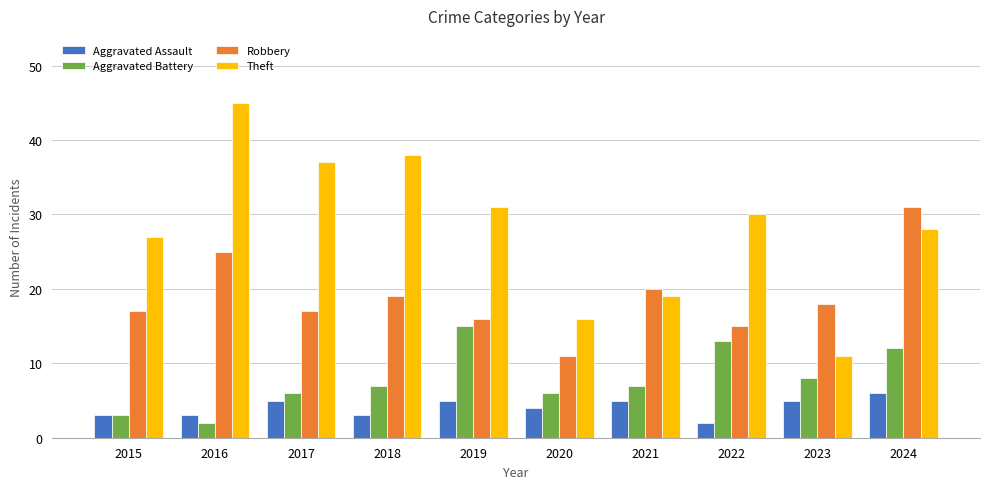

True or false: Aggravated Assault has a value of 2 at 2017.

False